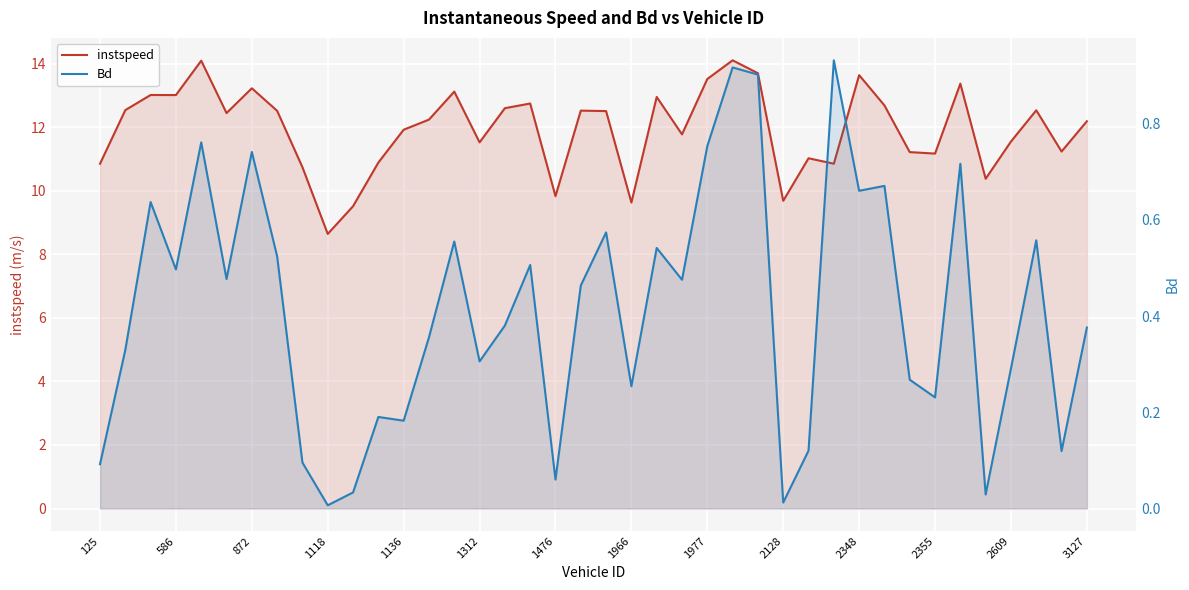

What is the difference between the highest and lowest values at 2355?

10.7